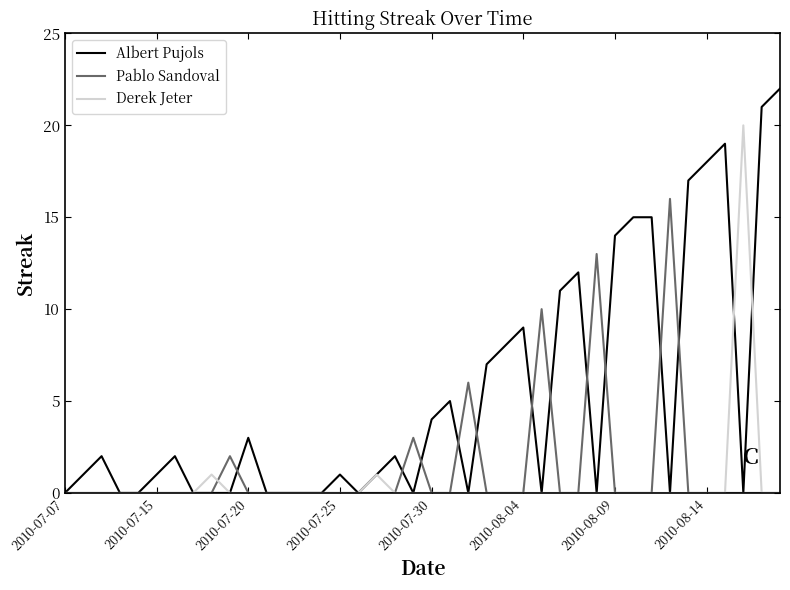

What is the sum of all Pablo Sandoval values?

50